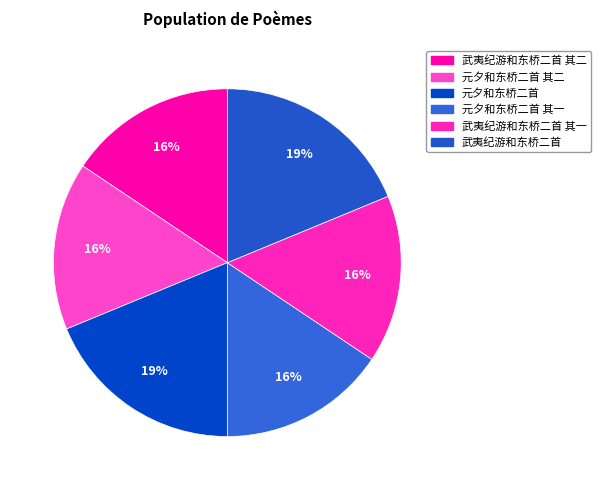

To the nearest percent, what percentage of the pie is 武夷纪游和东桥二首 其一?

16%